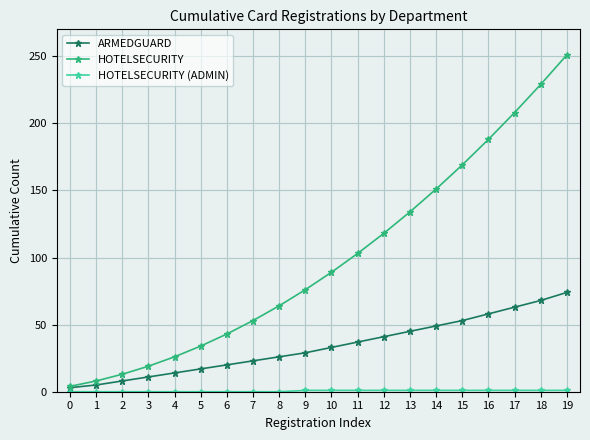

Count the number of data series in this chart.

3